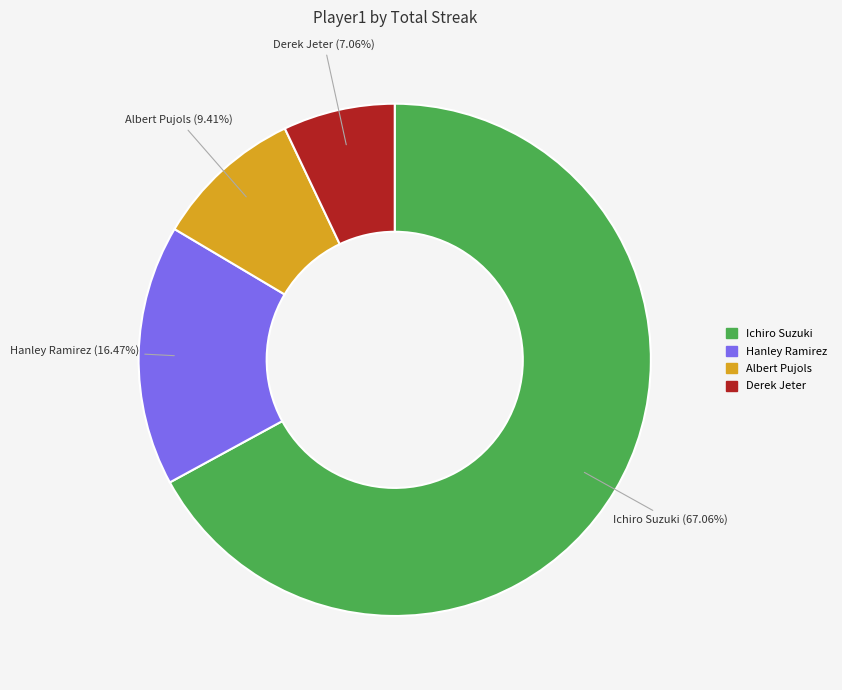

Is it true that Ichiro Suzuki is 58% of the pie?

False